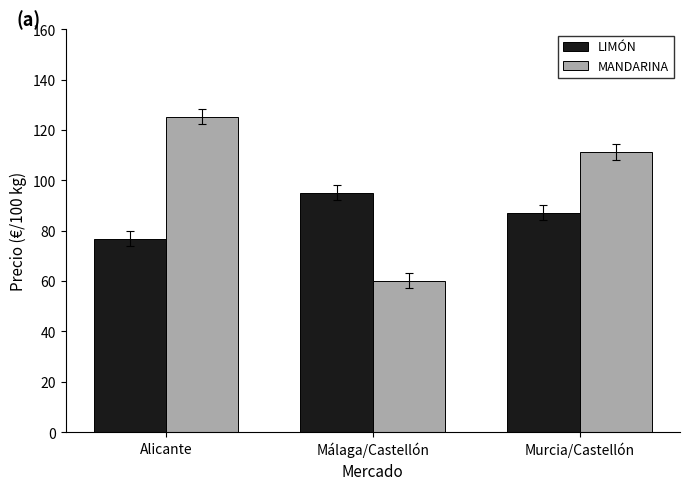

Which series changed the most between Málaga/Castellón and Murcia/Castellón?

MANDARINA